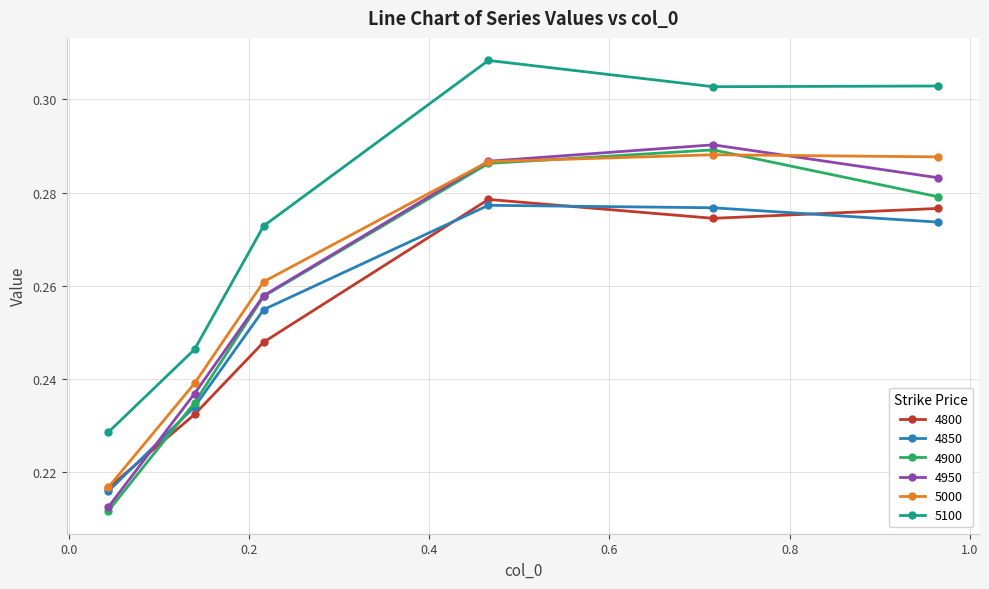

True or false: 5000 and 4950 cross at least once.

True